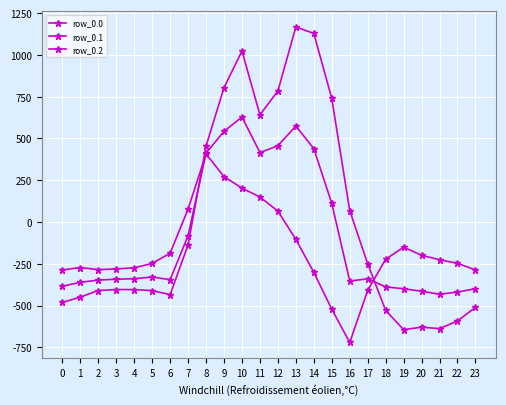

In row_0.0, how many points are lower than both neighbors (excluding endpoints)?

4